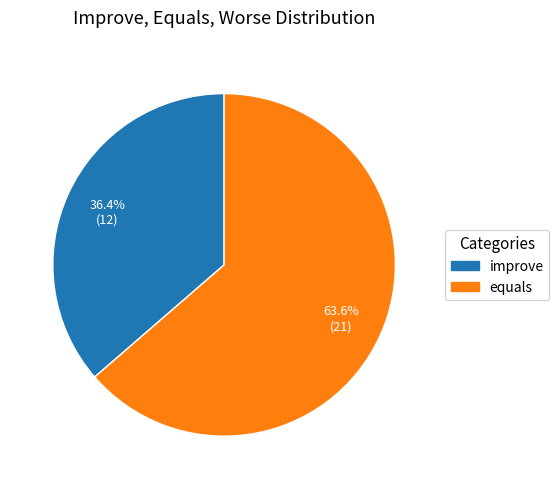

Count the number of slices in the pie.

2